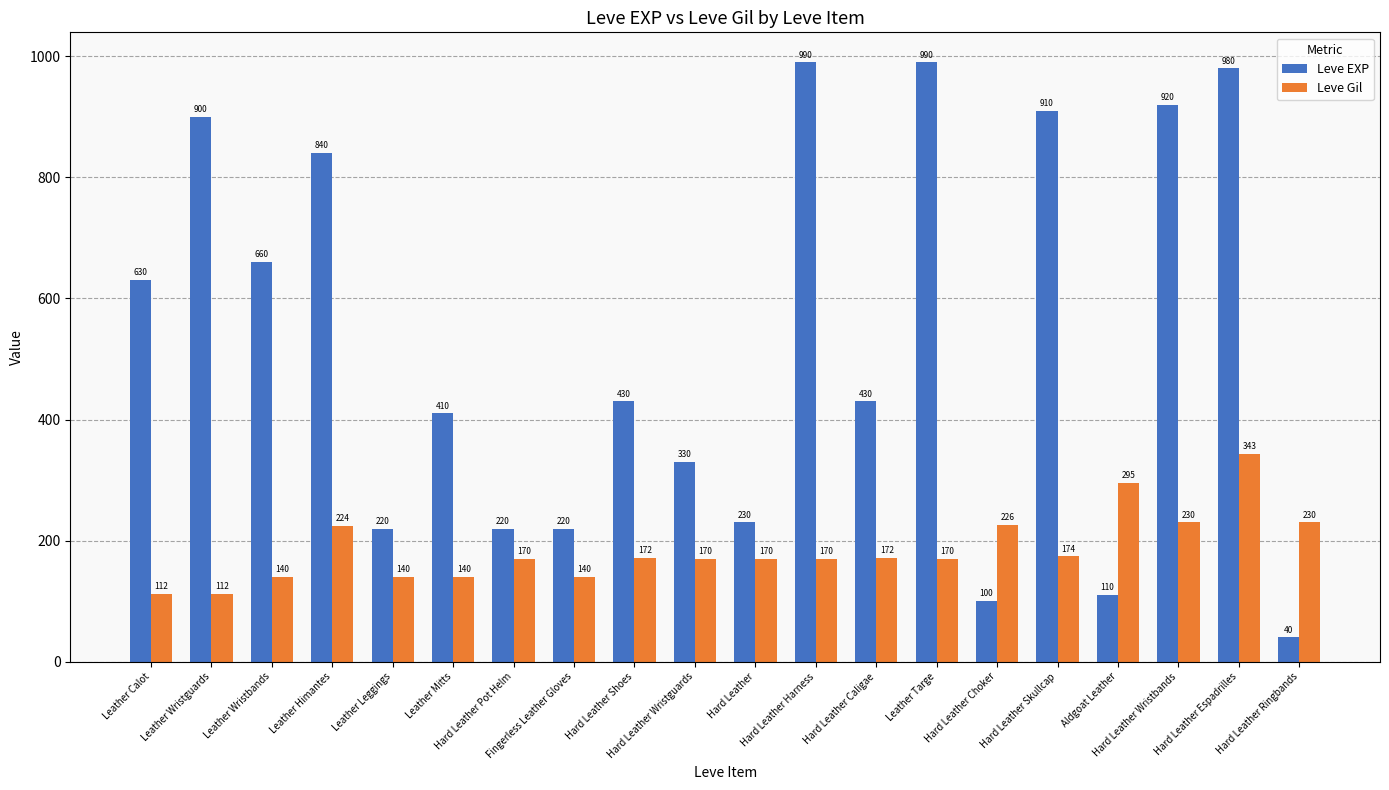

At which category is the sum across all series the highest?

Hard Leather Espadrilles